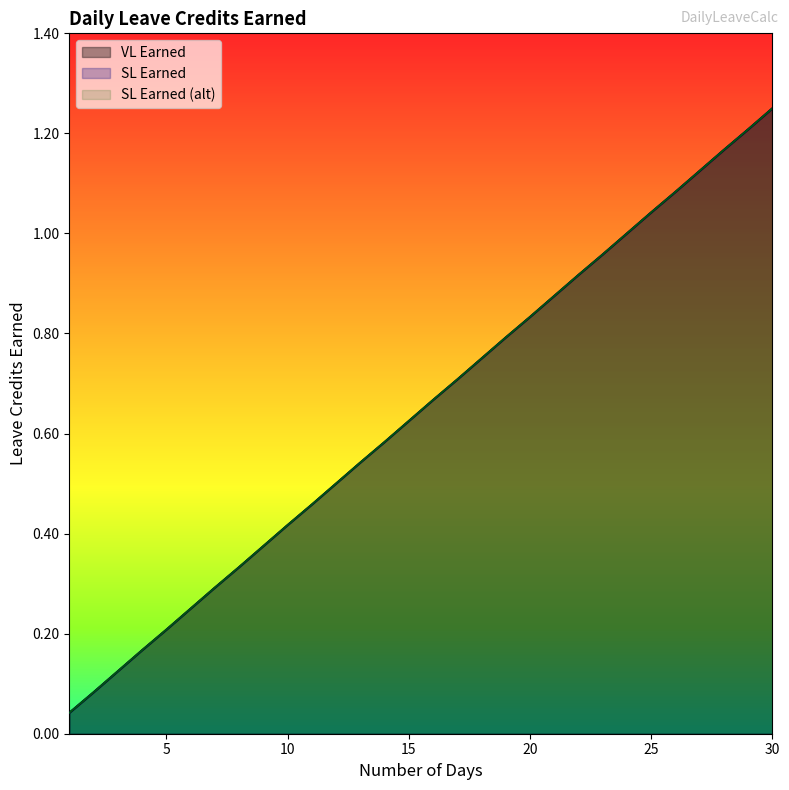

At which label is SL Earned closest to 0?

1